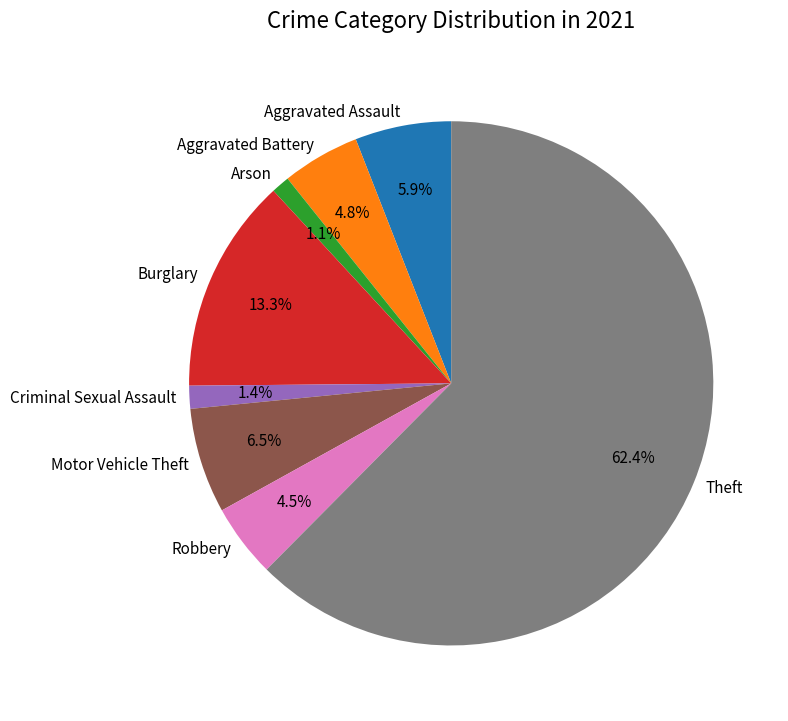

How many segments does this pie chart have?

8